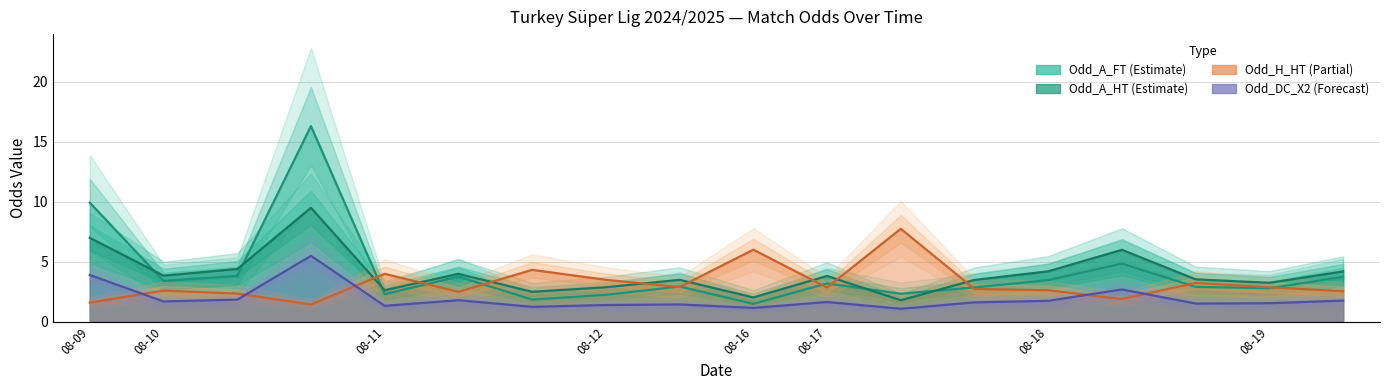

What is the average value of the Odd_H_HT series?

3.2